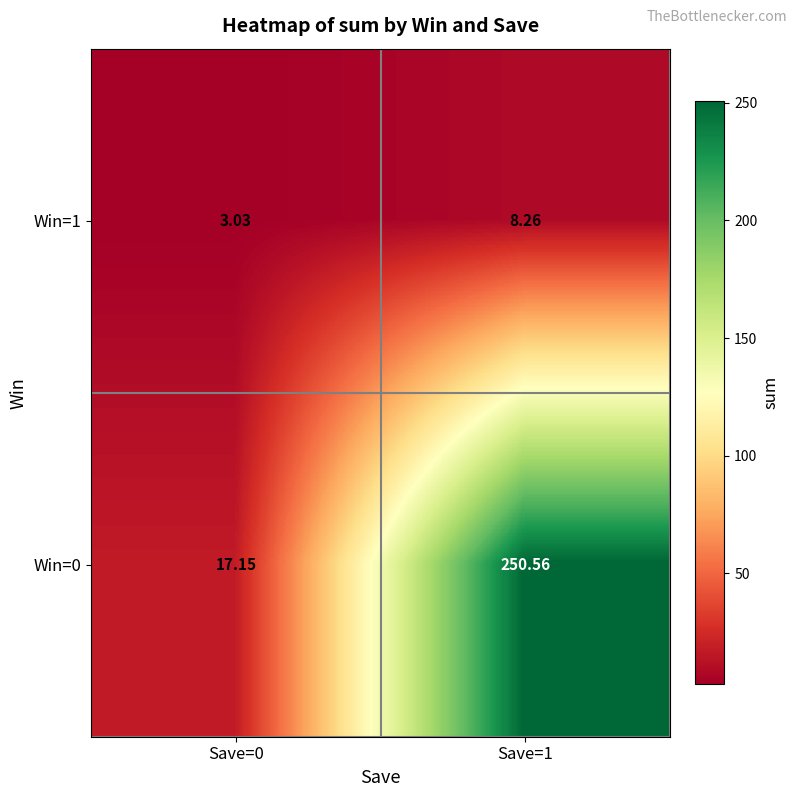

Which series has the widest spread of values?

Win=0